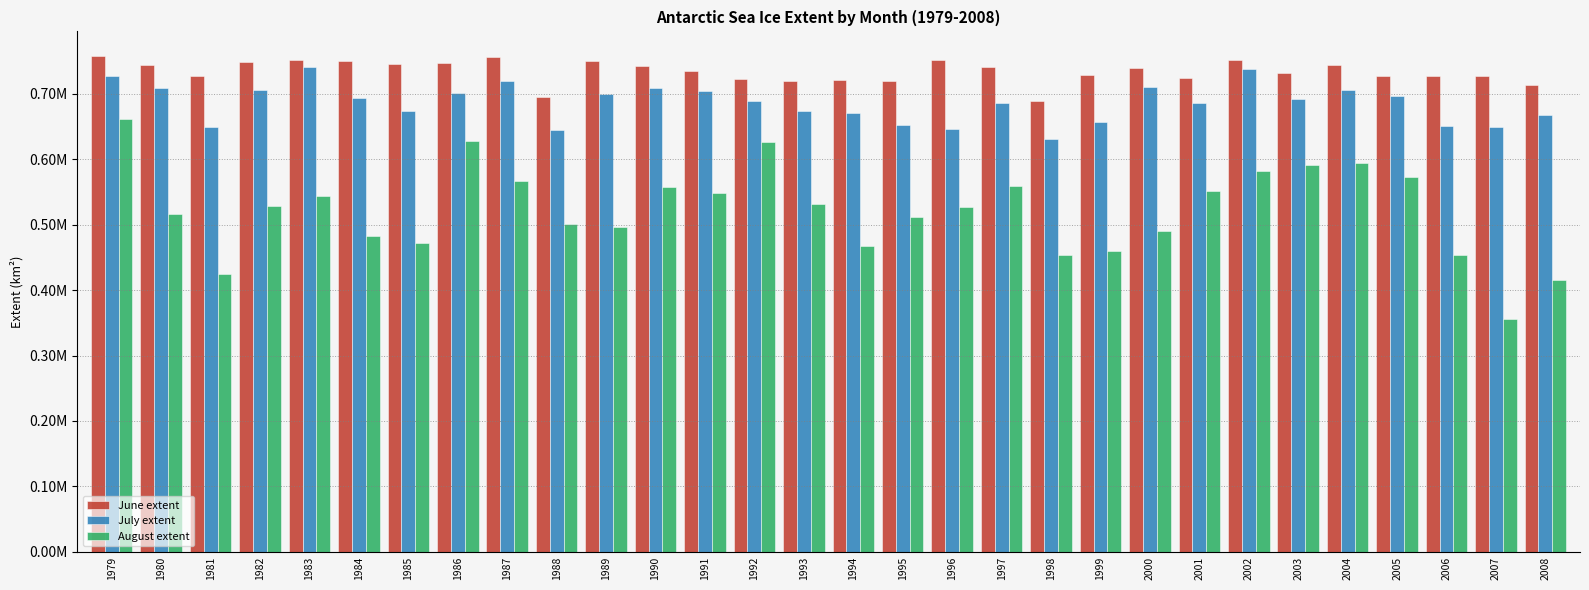

At which category is the sum across all series the highest?

1979